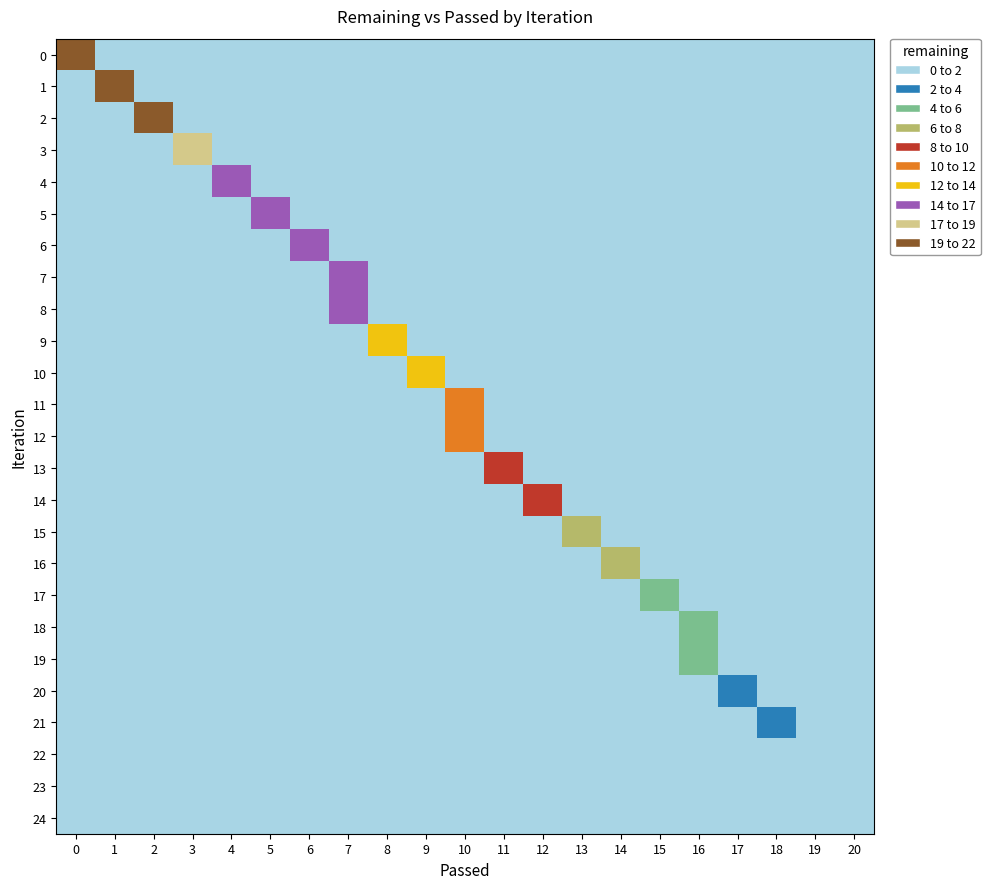

Which series has the largest total across all categories?

1